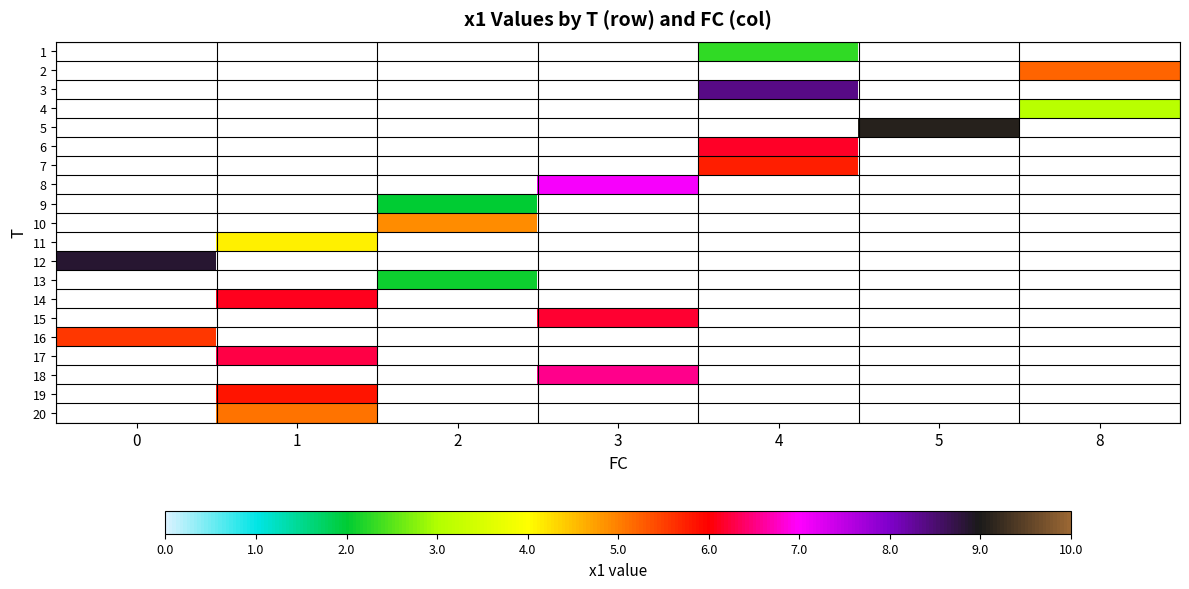

Is the value of row_9 at 2 greater than the value of row_5 at 8?

No